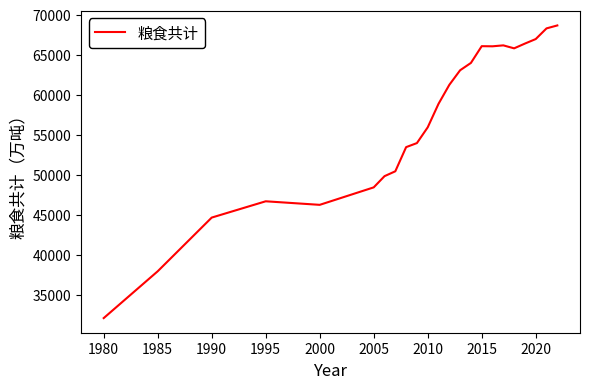

What is the difference between the second highest and second lowest values?

30373.9